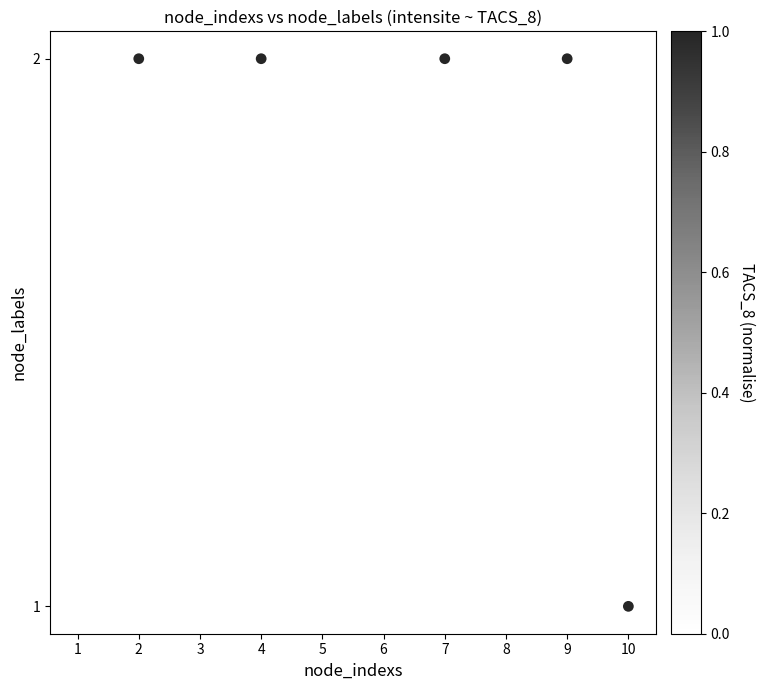

What is the range of X values (max minus min)?

9